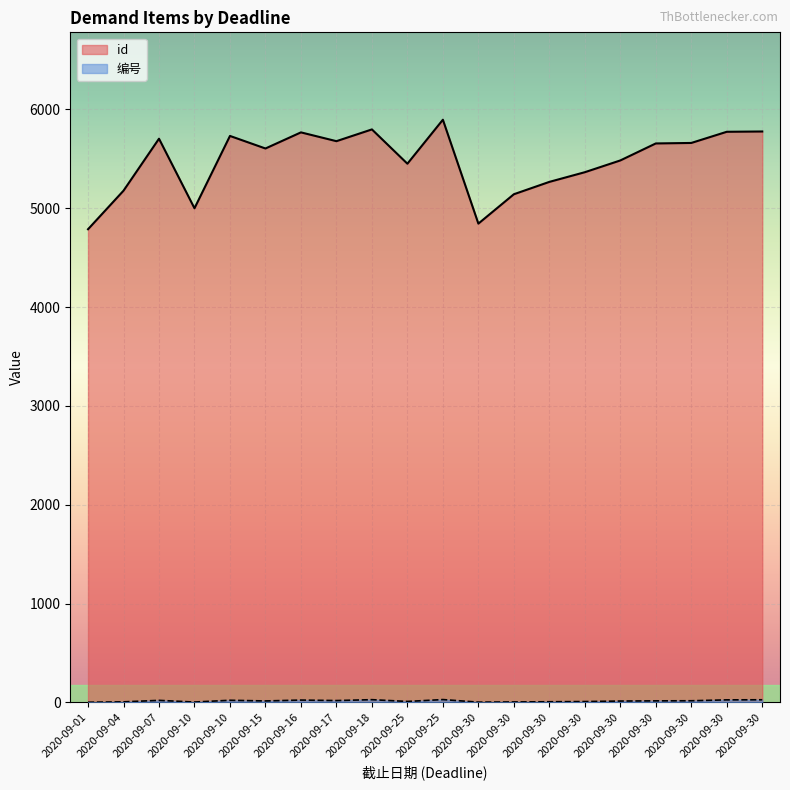

Where does the 编号 series first go above 15?

2020-09-07